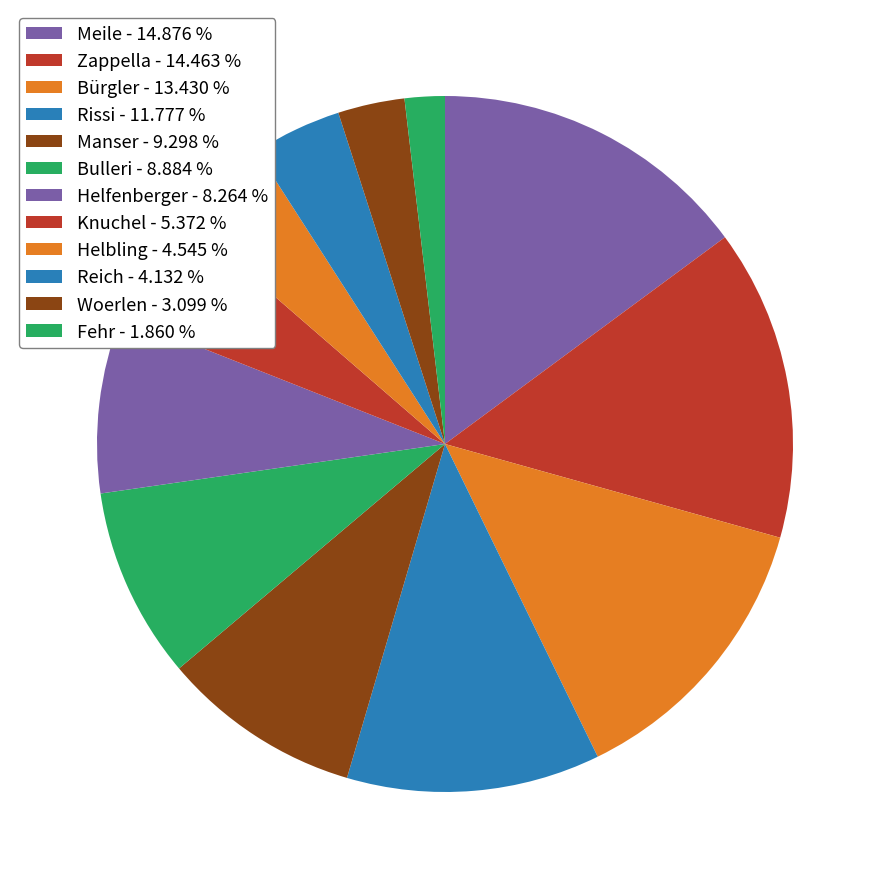

The Meile slice represents 4% of the pie. True or false?

False